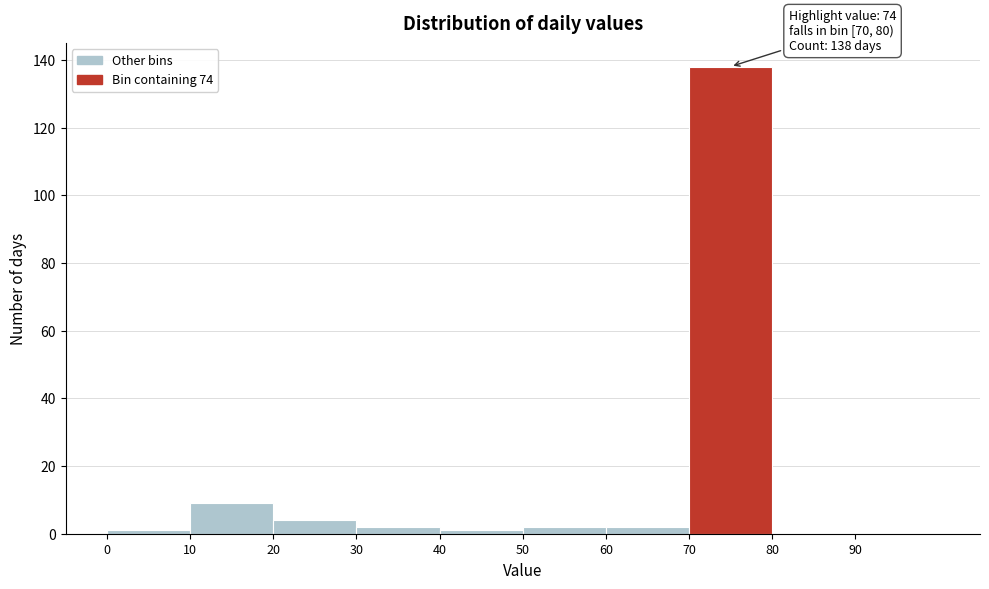

Over which range of the x-axis is the bar tallest?

70 to 80